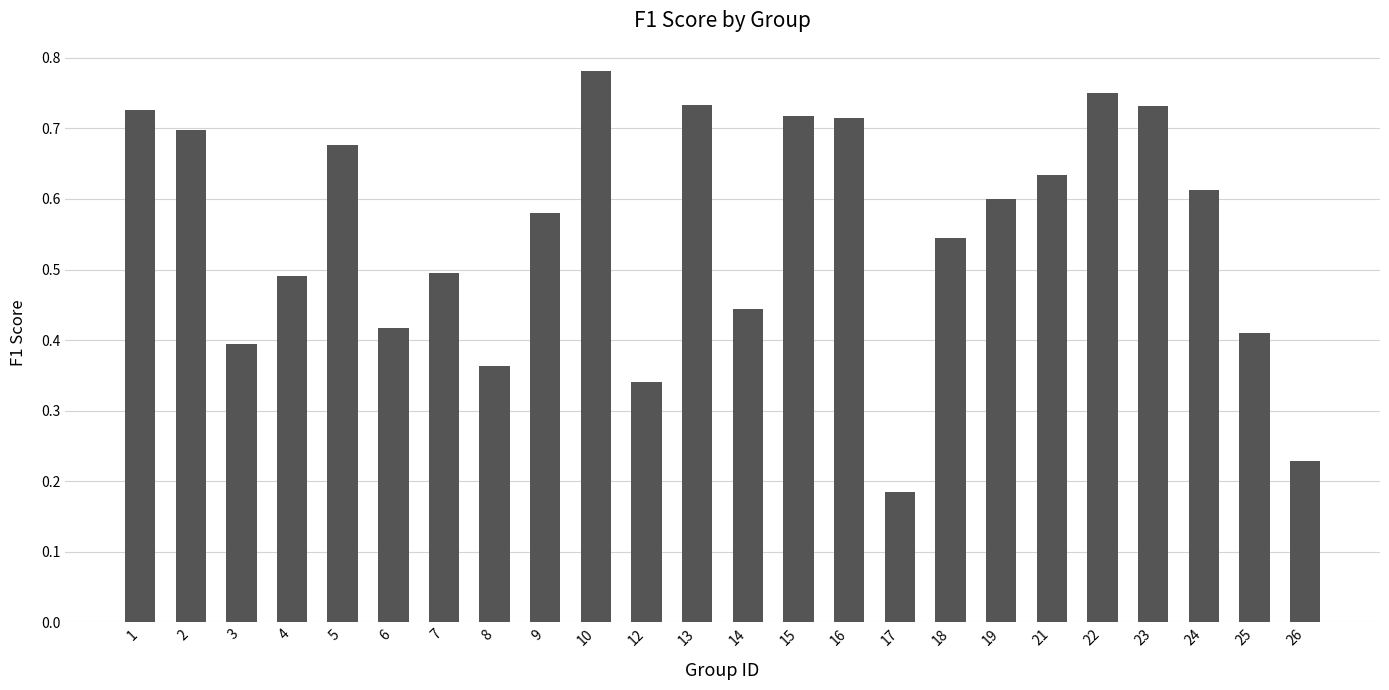

Which label corresponds to the largest value in the chart?

10